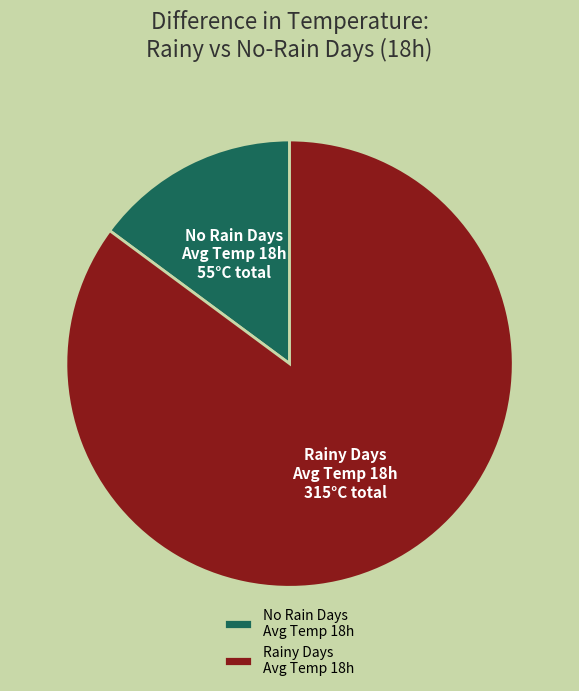

Is Rainy Days Avg Temp 18h the majority of the pie?

Yes